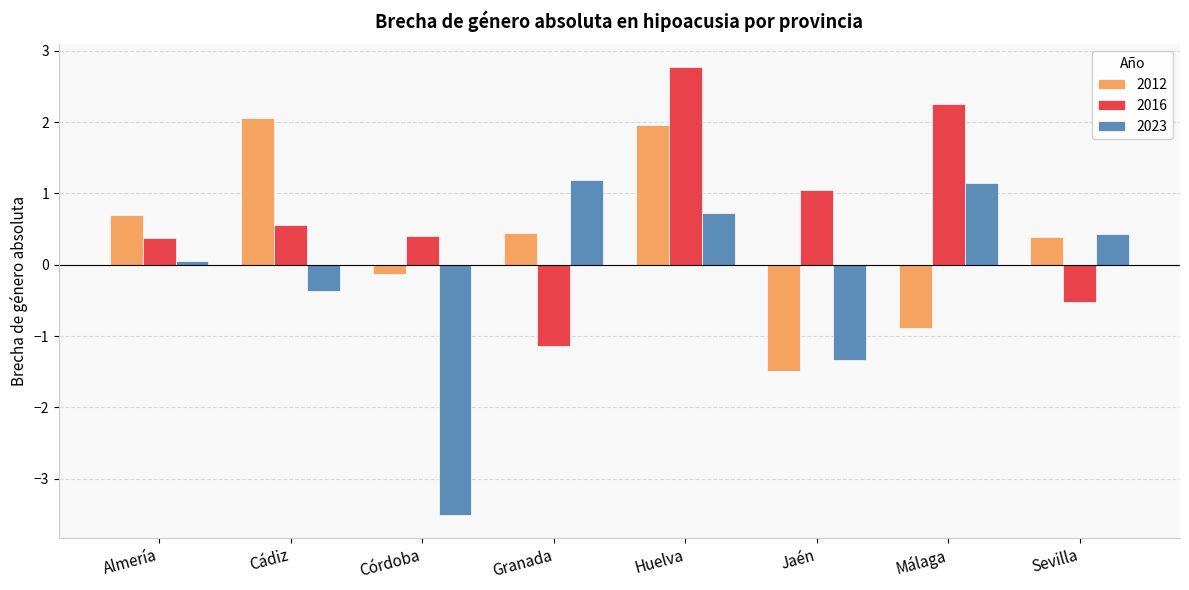

Rank the series by their maximum value, from highest to lowest.

2016, 2012, 2023